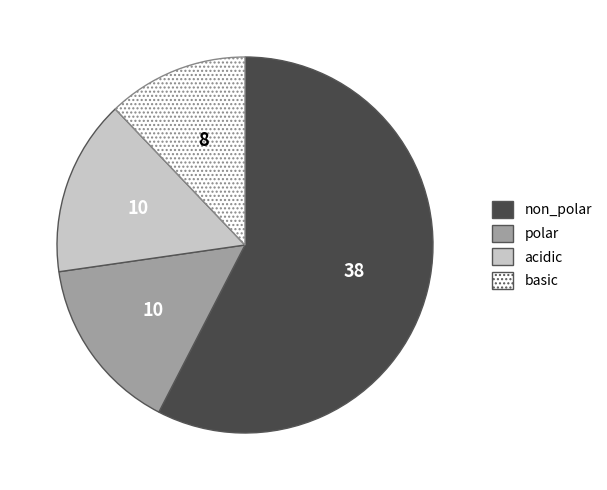

Do non_polar and polar together represent more than half of the pie?

Yes